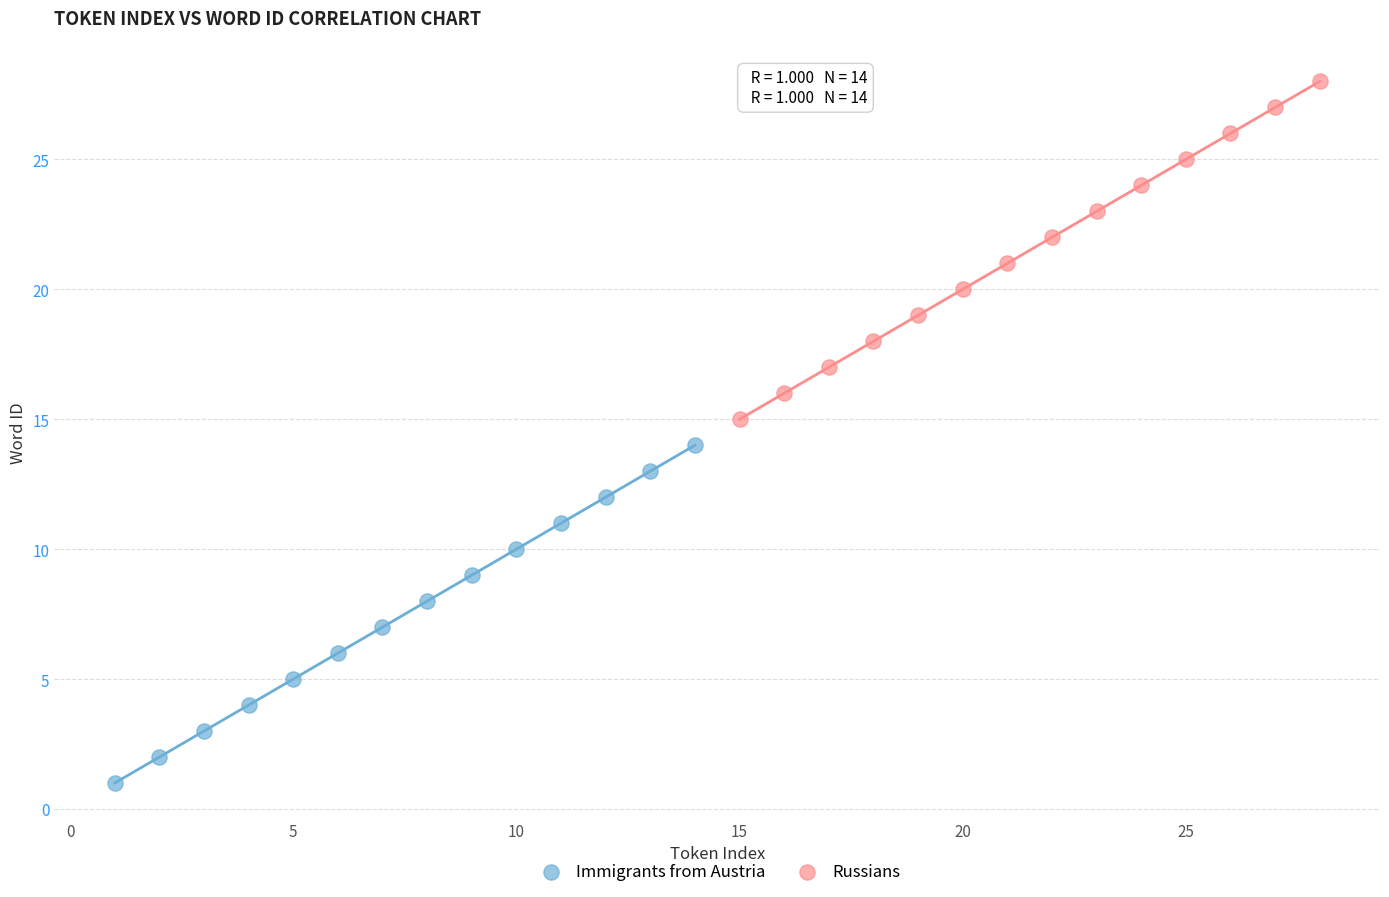

Which series contains the lowest Y value?

Immigrants from Austria